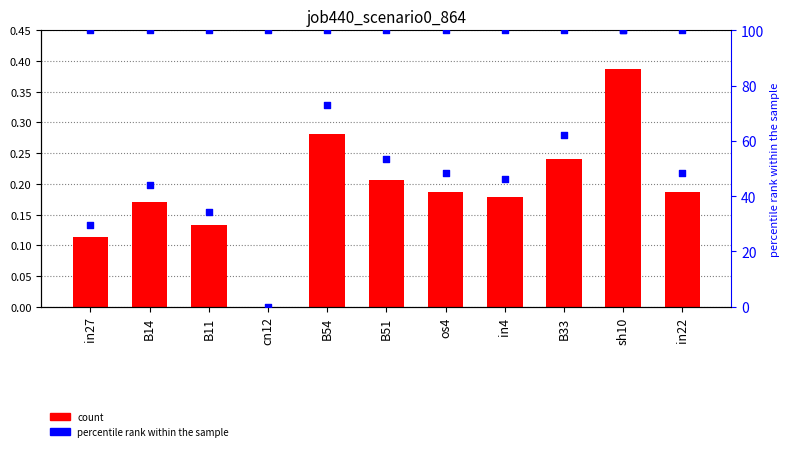

Which series has the largest total across all categories?

percentile rank within the sample